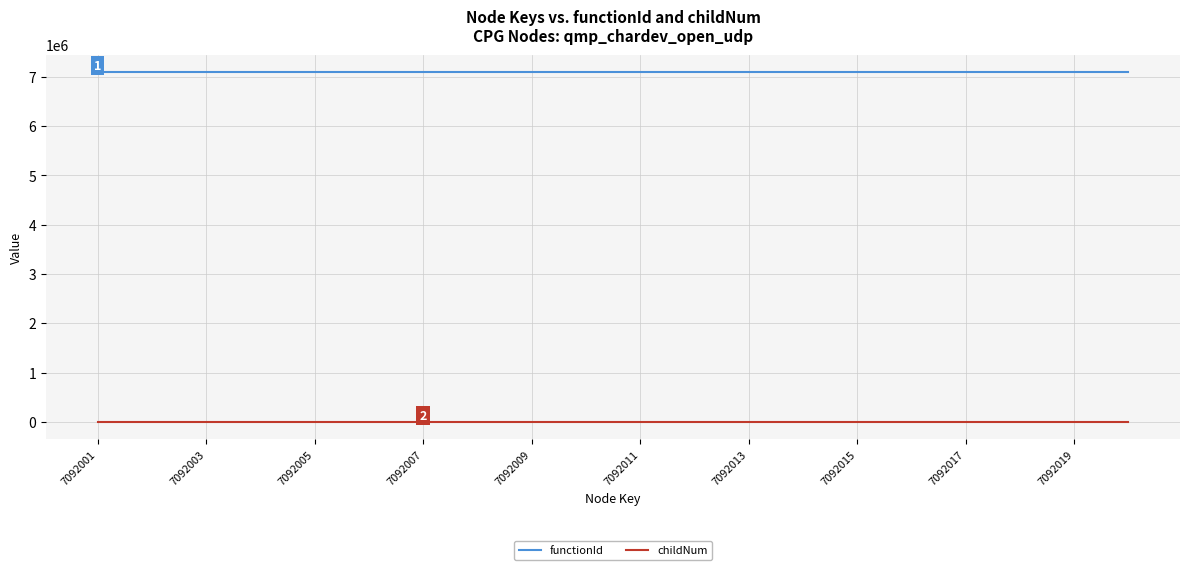

True or false: childNum has more than 1 interior local peaks.

True